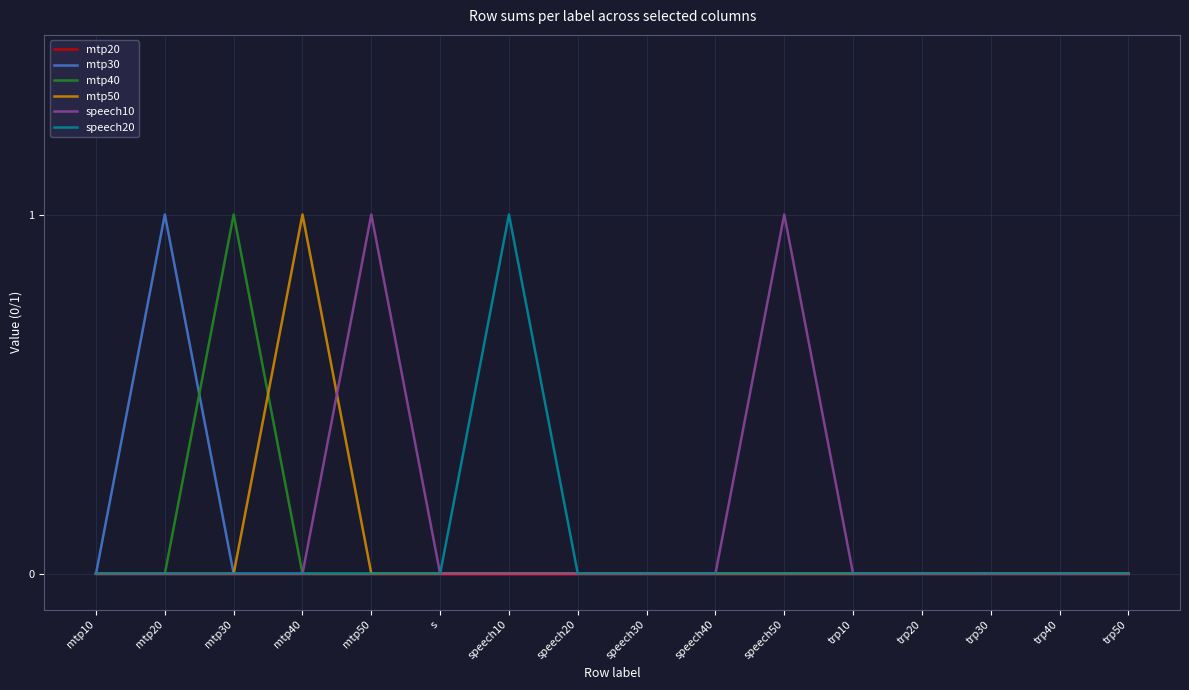

What position from the left is trp20?

13